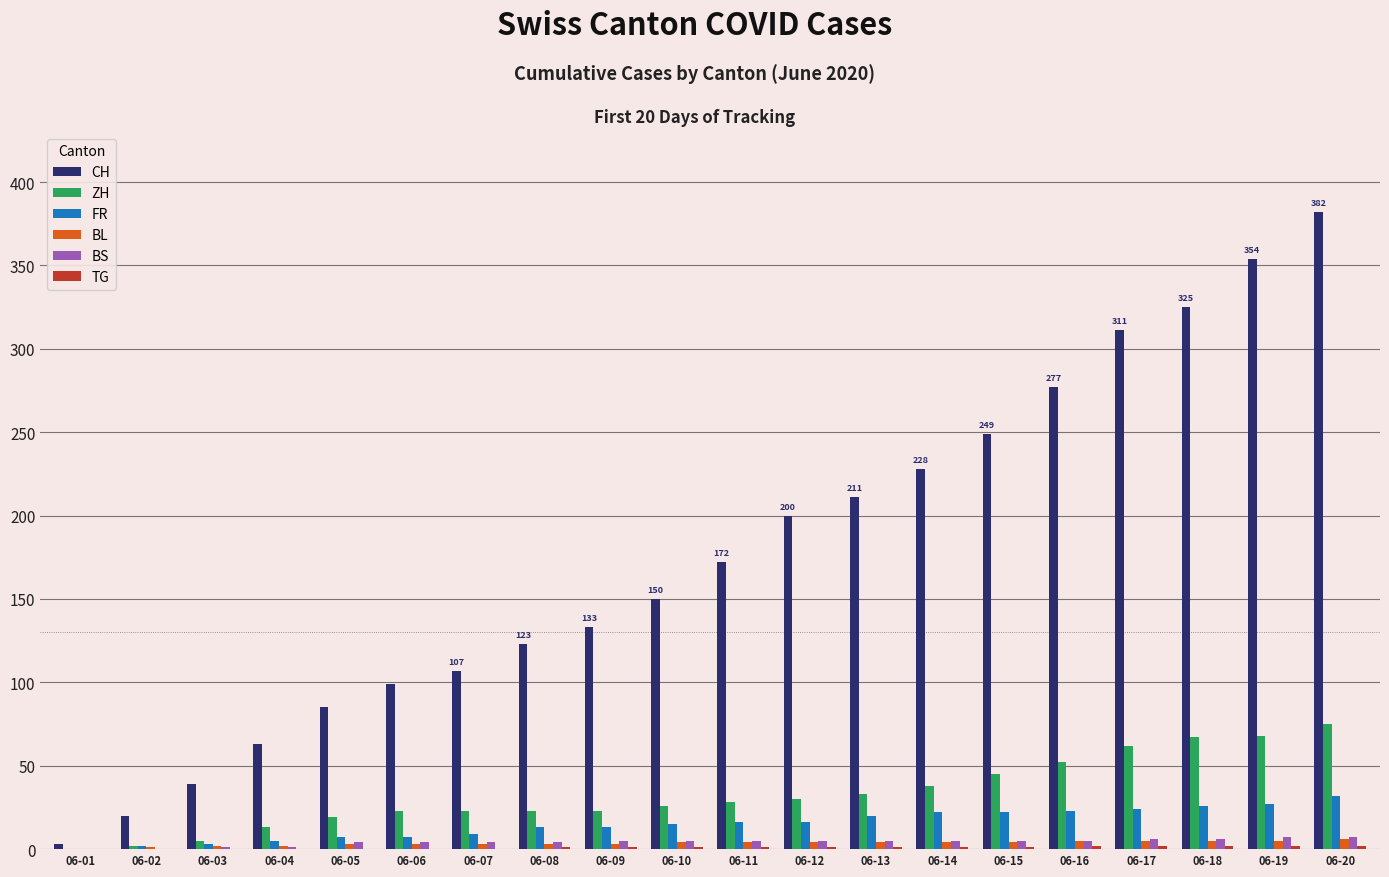

Which series has the largest total across all categories?

CH